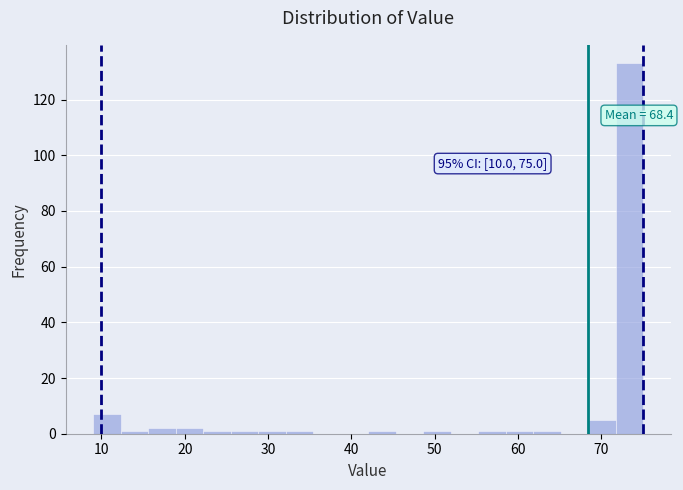

Read against the x-axis, roughly where is the centre of the tallest bar?

73